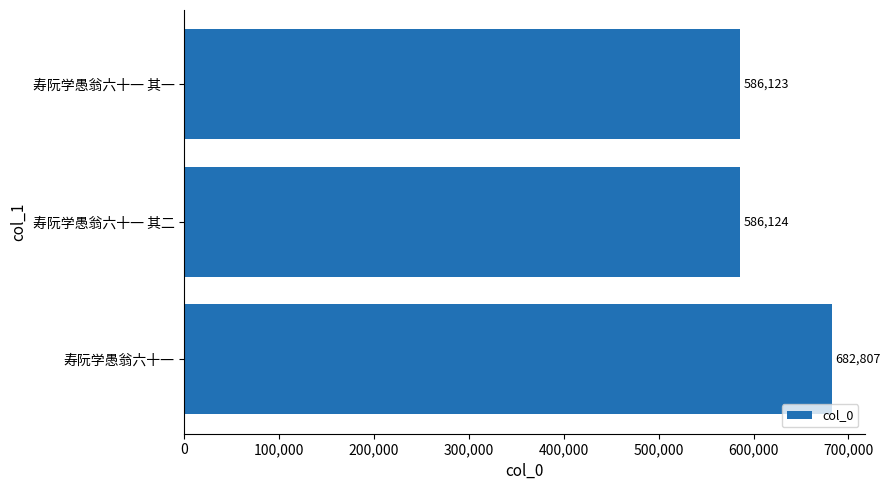

What is the smallest value displayed?

586123